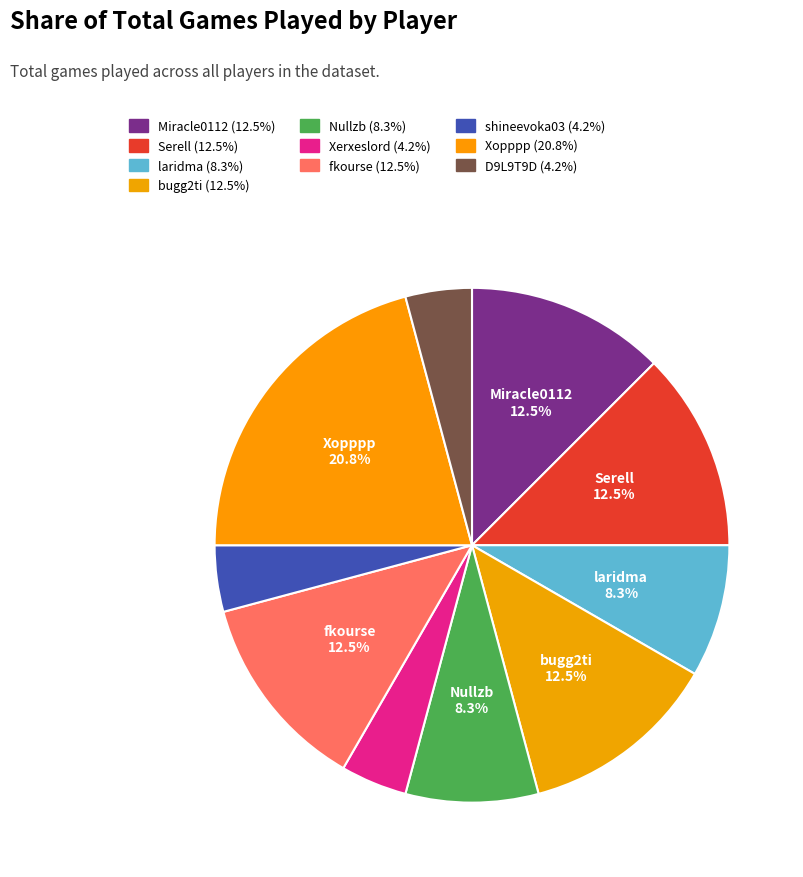

What percentage is NOT represented by Miracle0112?

87.5%